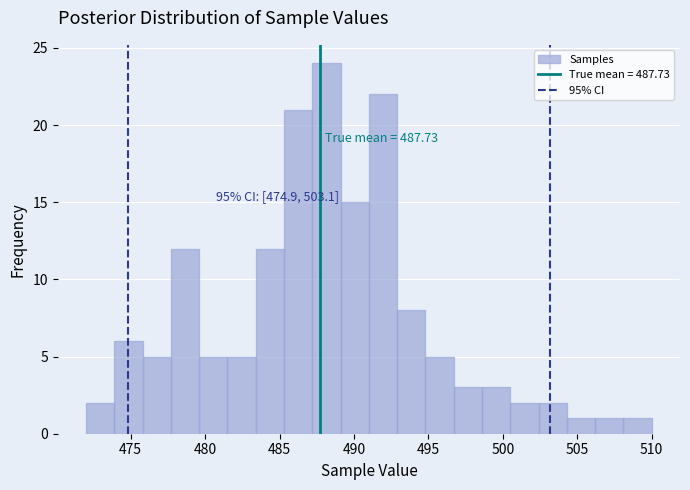

Read against the x-axis, roughly where is the centre of the tallest bar?

488.0